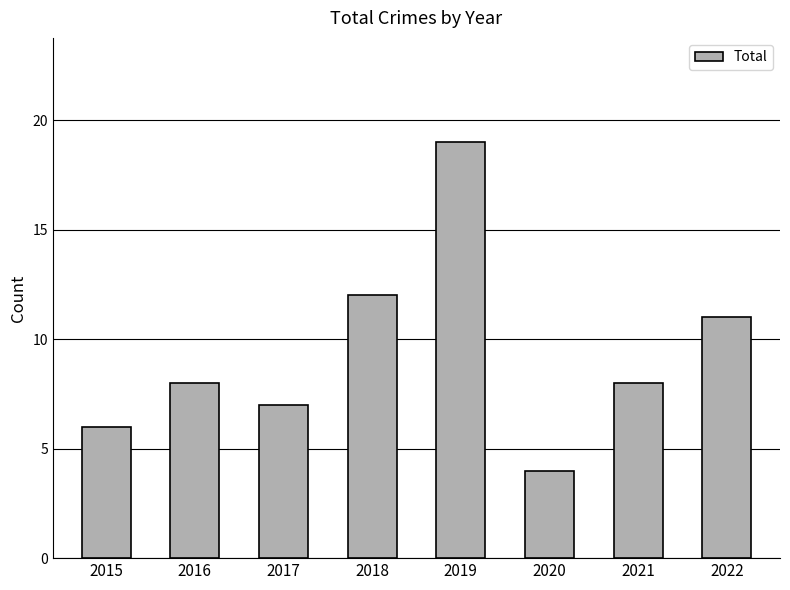

What is the ratio of the value at 2019 to the value at 2016?

2.4